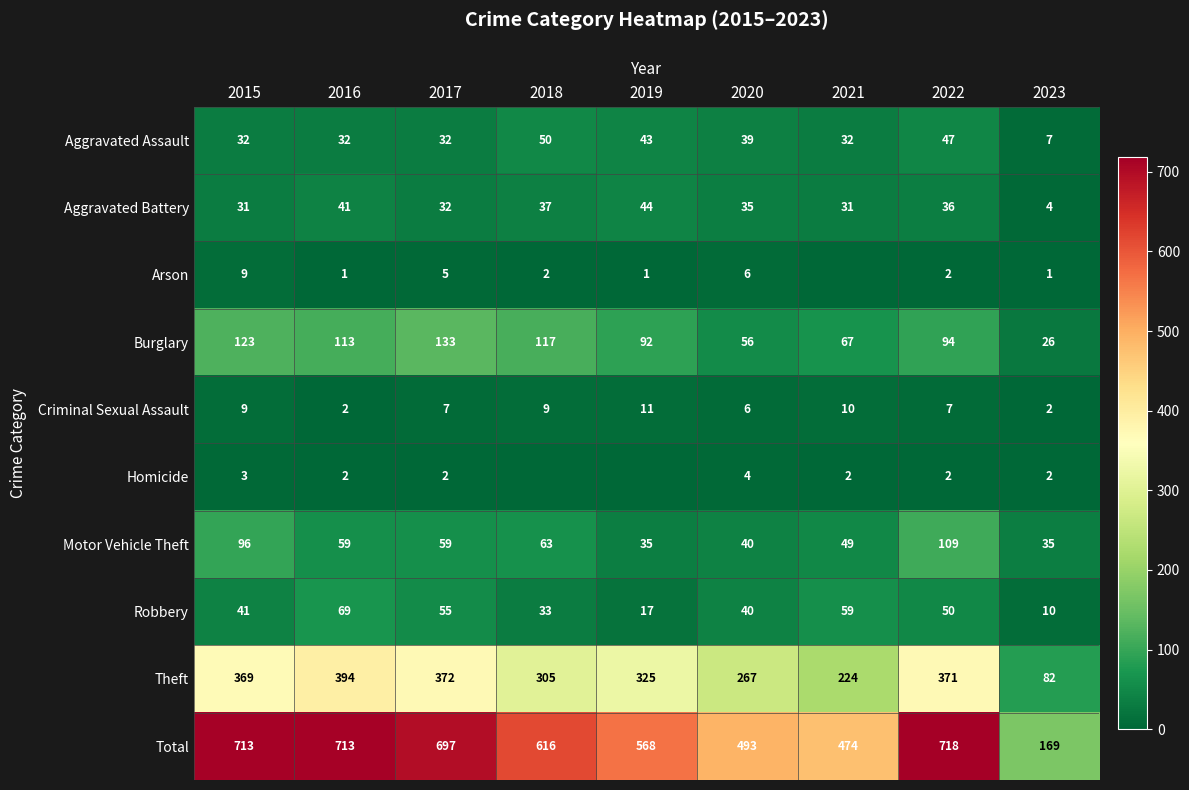

What is the sum of the Aggravated Battery values at 2019 and 2020?

79